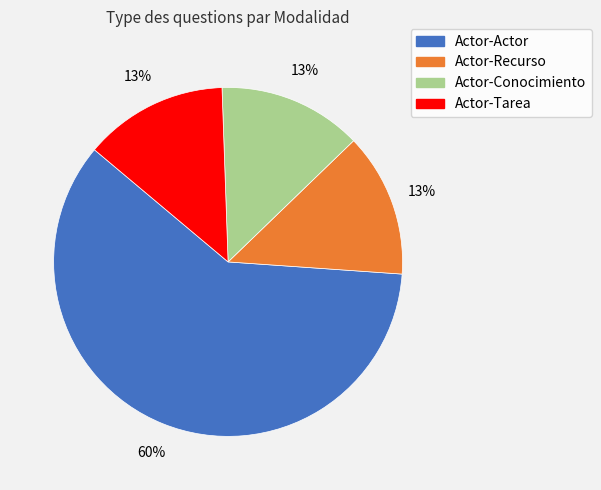

The Actor-Recurso slice represents 13% of the pie. True or false?

True